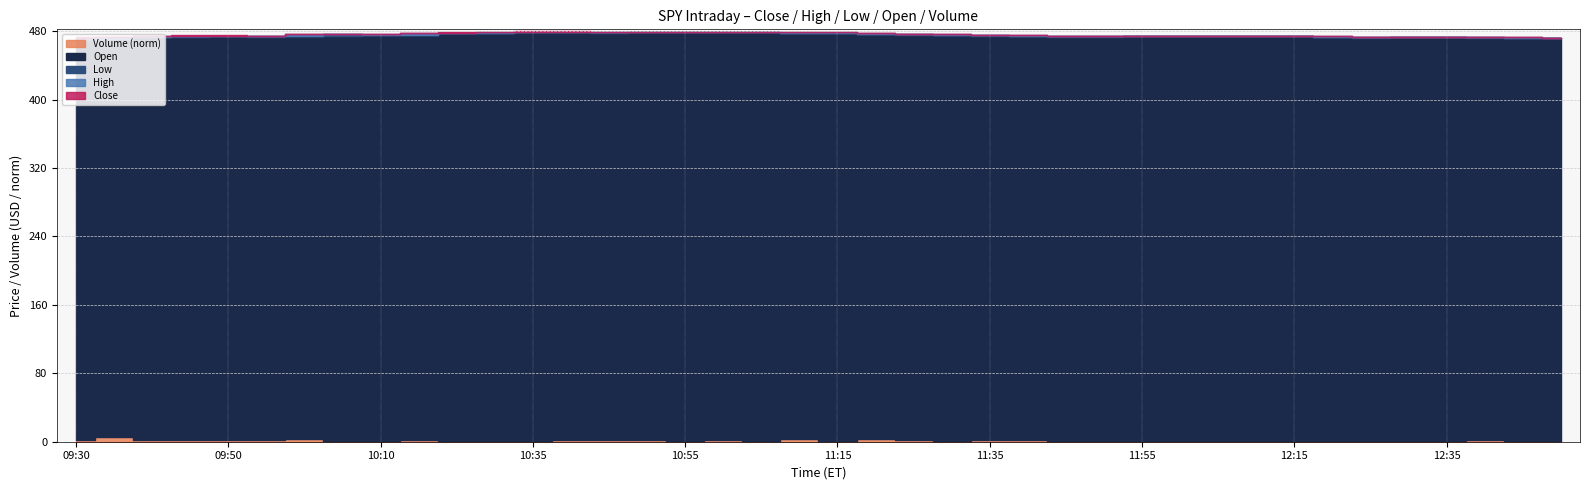

What is the label of the 9th point from the left?

10:10